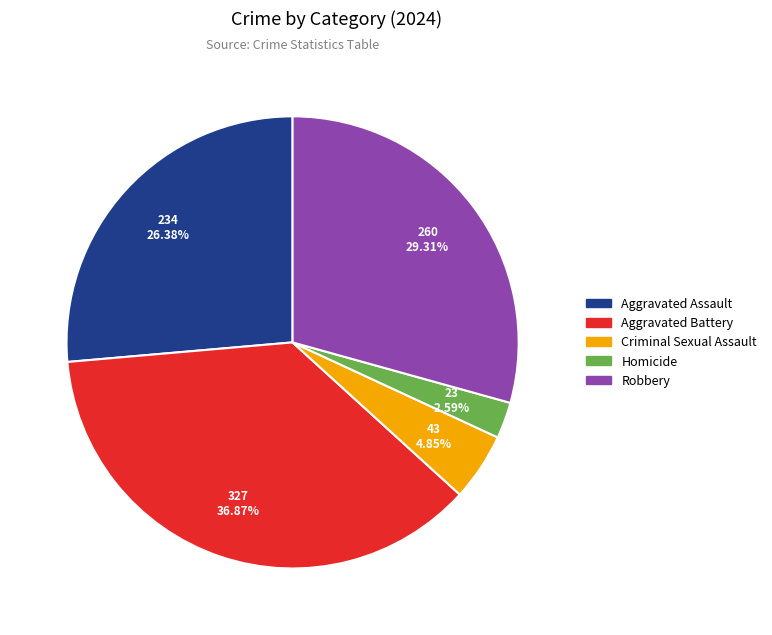

To the nearest percent, what percentage of the pie is Criminal Sexual Assault?

5%